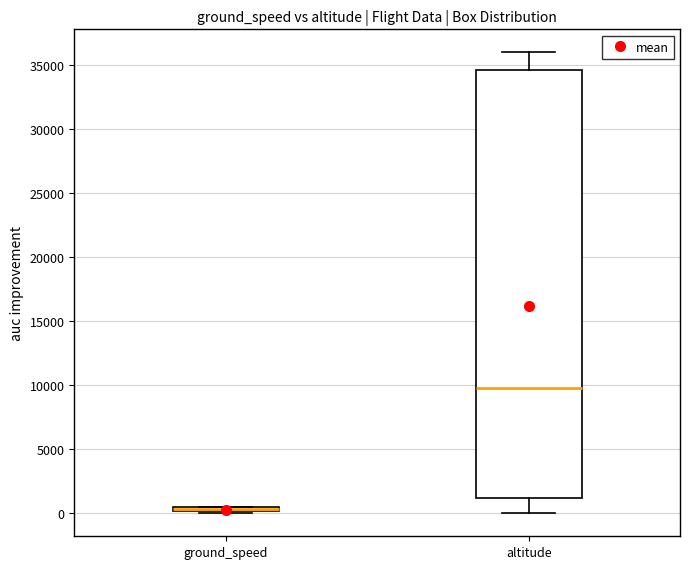

Where is the upper edge of the box for ground_speed on the y-axis? The values are not printed on the chart, so give them approximately, as read against the axis.

500